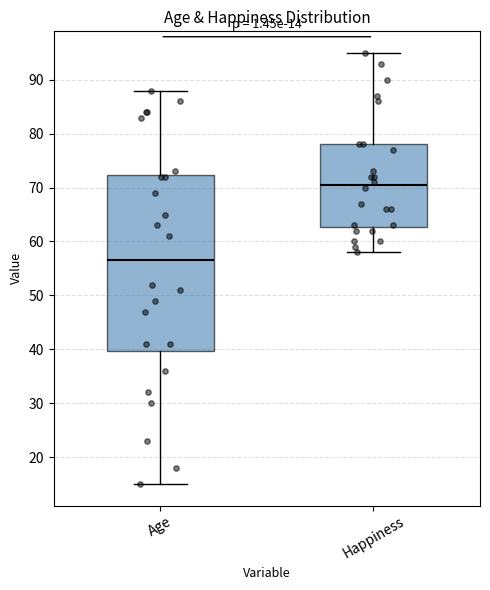

Which box is the tallest, from its lower edge to its upper edge?

Age